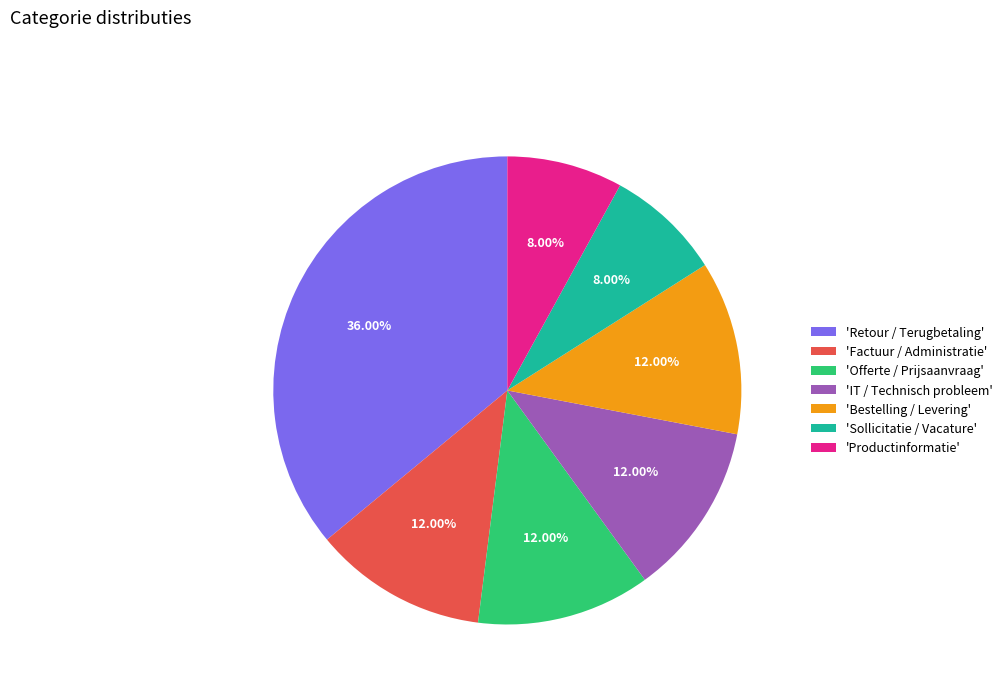

Is the sum of 'Offerte / Prijsaanvraag' and 'IT / Technisch probleem' greater than half?

No